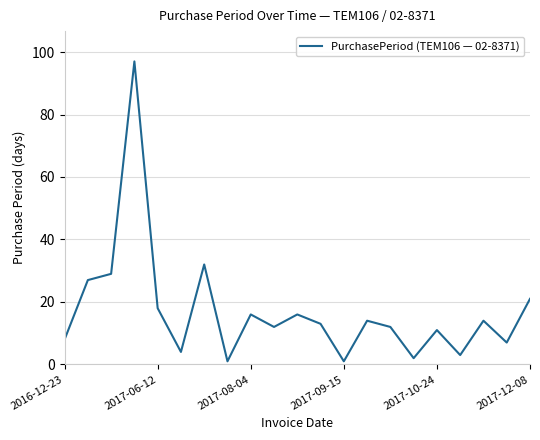

What is the difference between the maximum and minimum values?

96